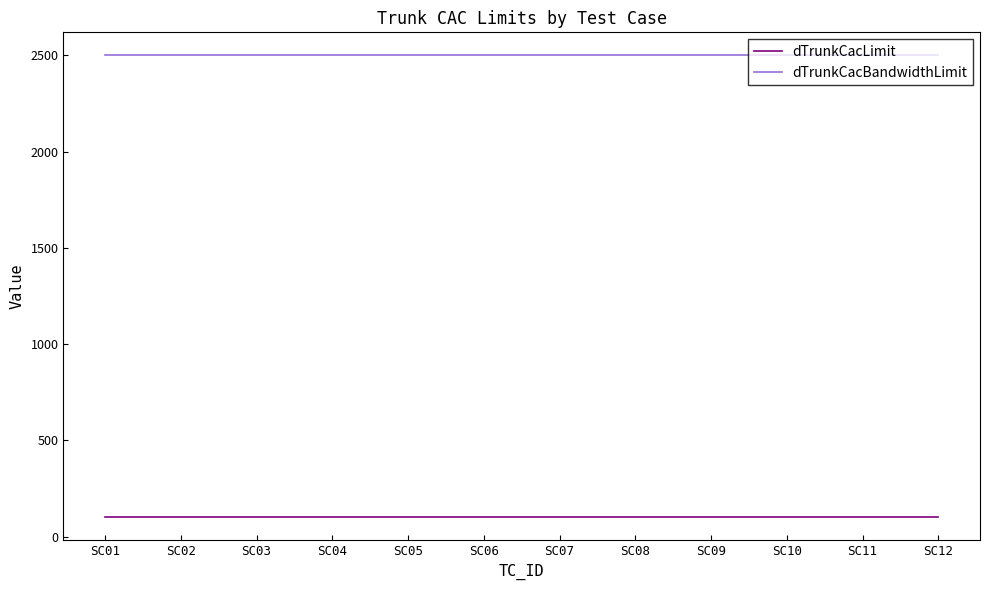

Is it true that dTrunkCacBandwidthLimit equals 2500 at SC01?

True